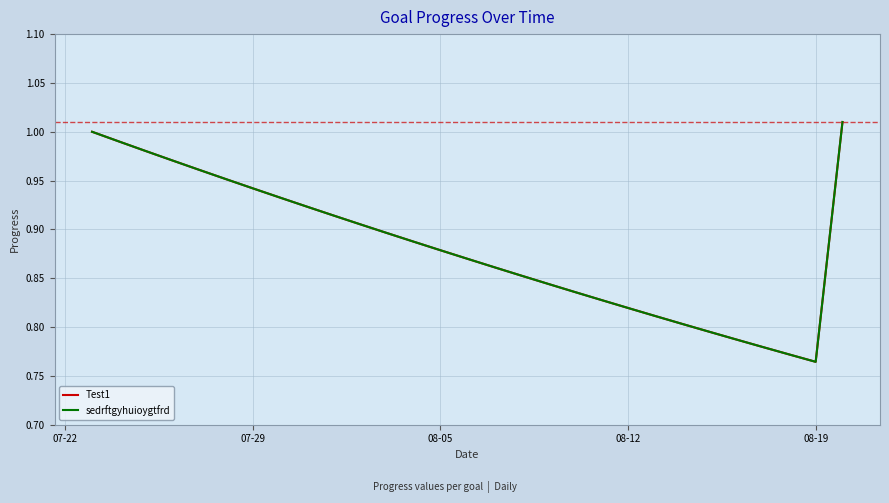

Is this an area chart (filled region under the line)?

No